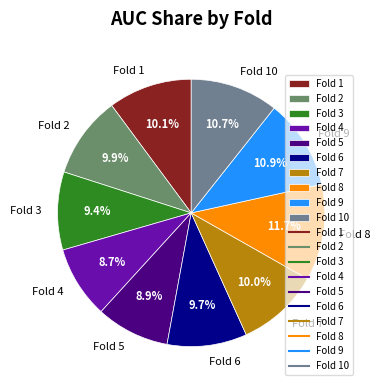

Which has a higher value, Fold 10 or Fold 4?

Fold 10